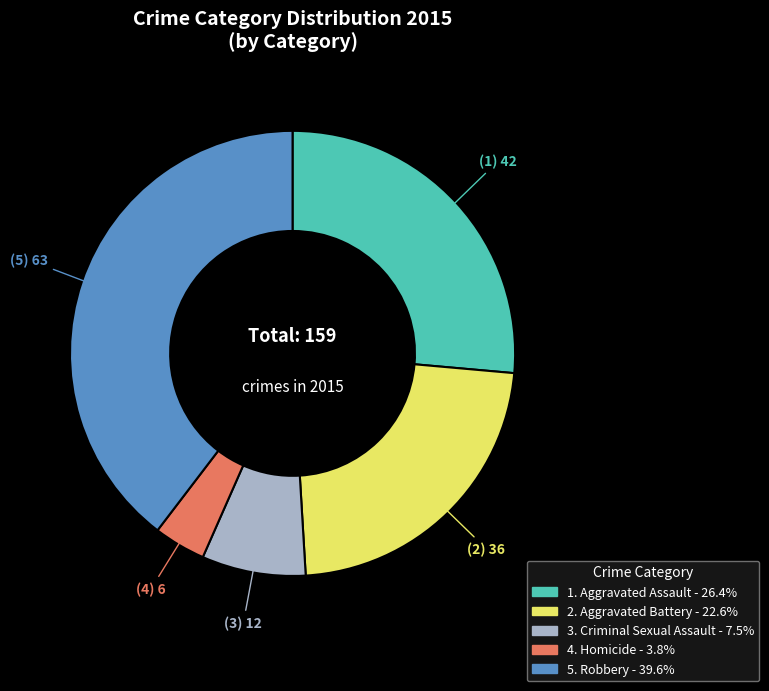

Is there a majority slice in this chart?

No